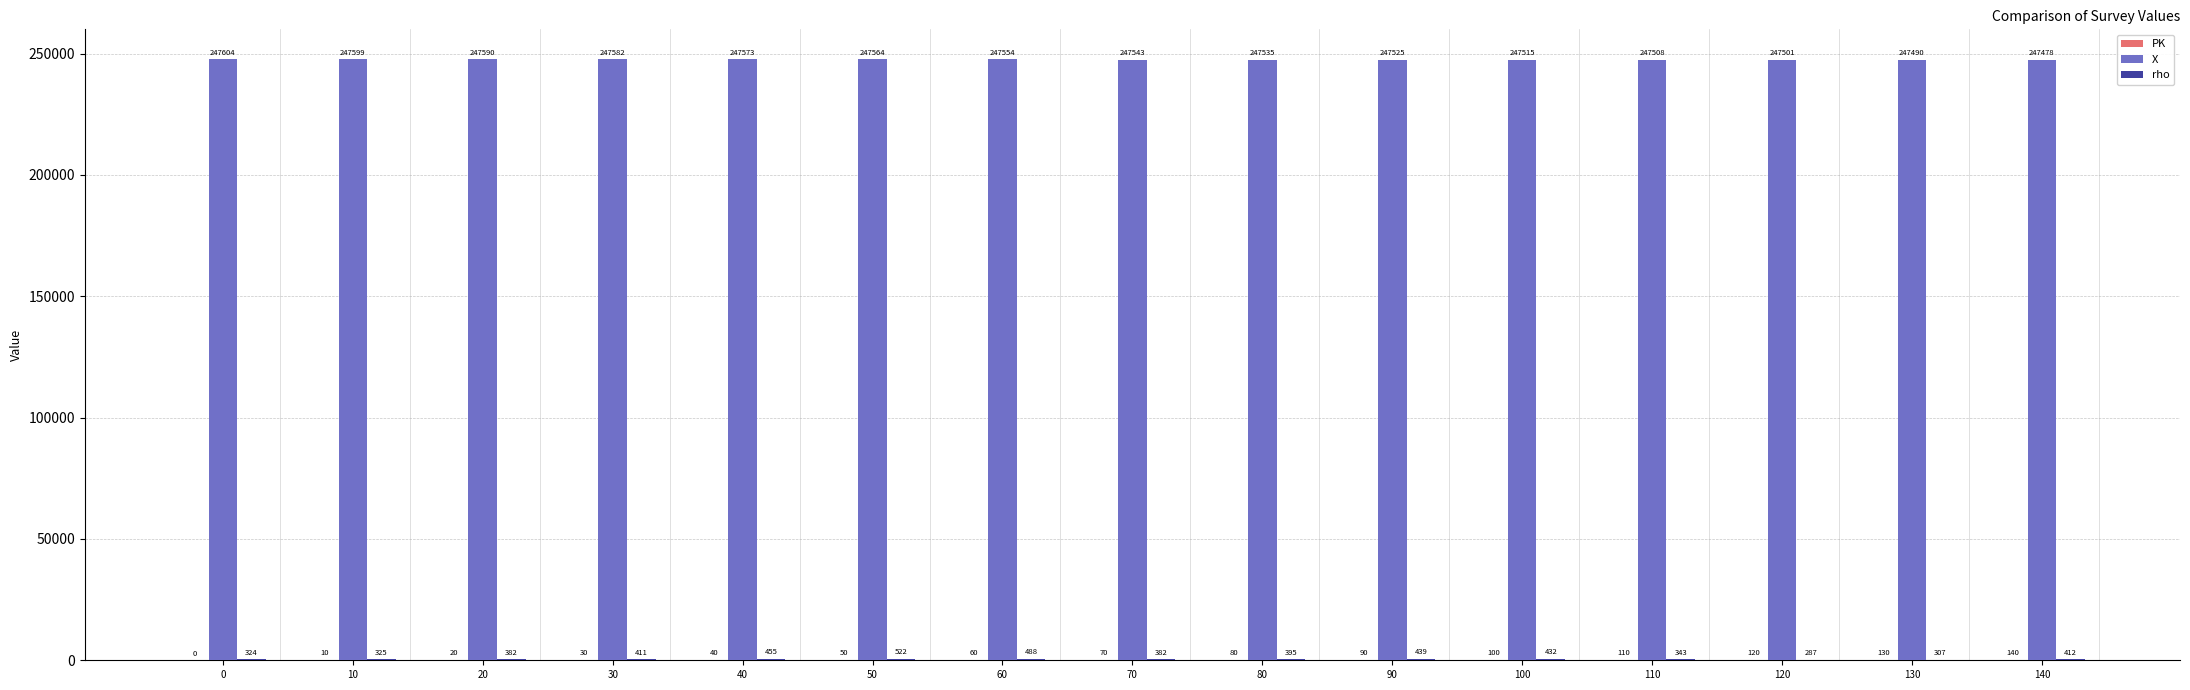

The value of X at 30 is 365474. True or false?

False